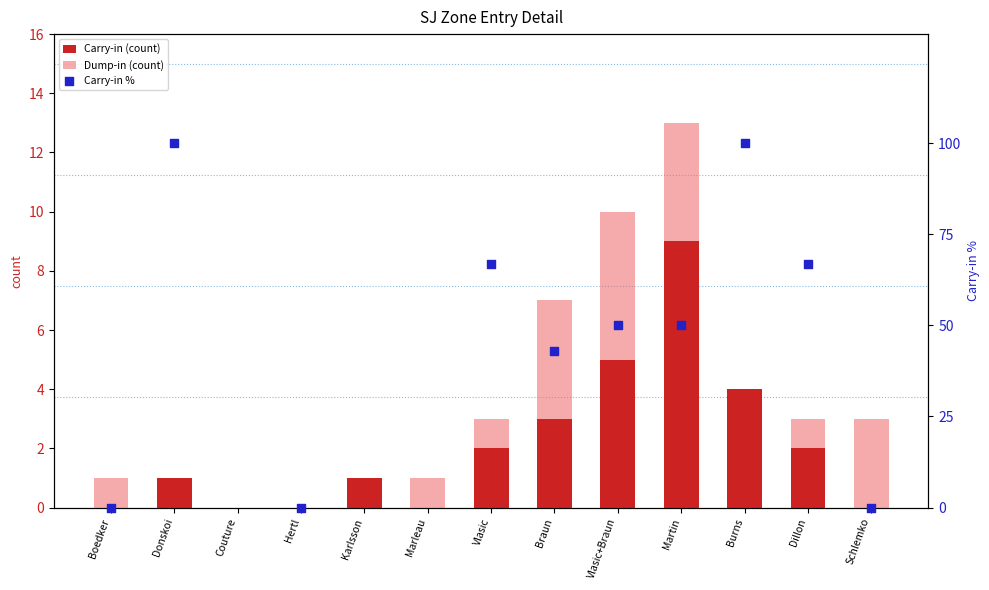

At how many categories does at least one series exceed 41?

7